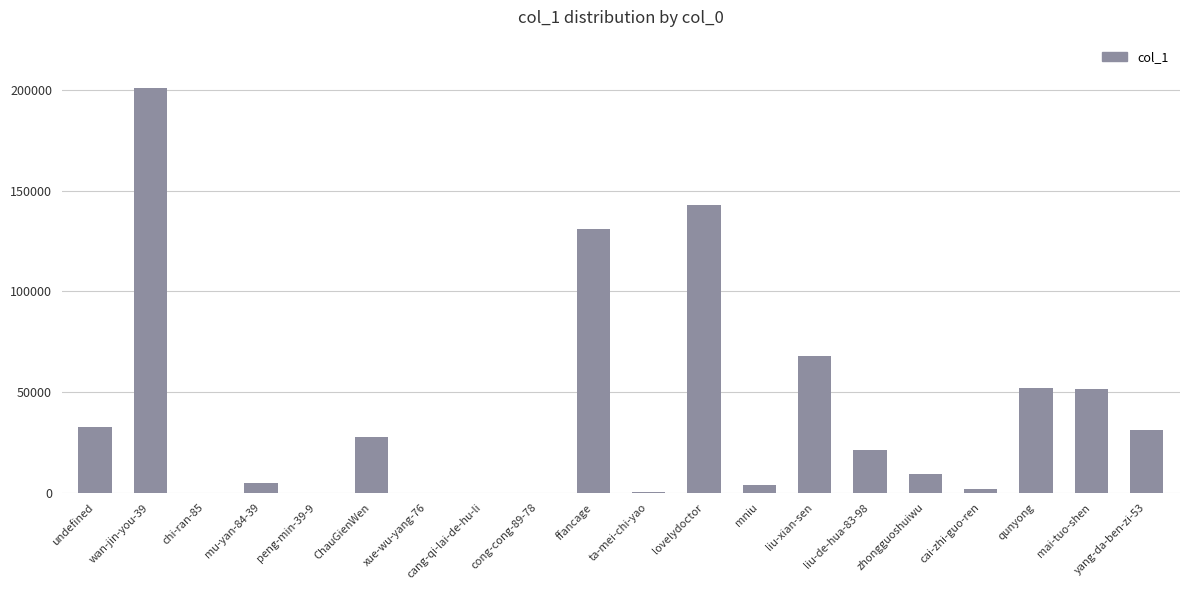

Is it true that the value at zhongguoshuiwu is 9078?

True